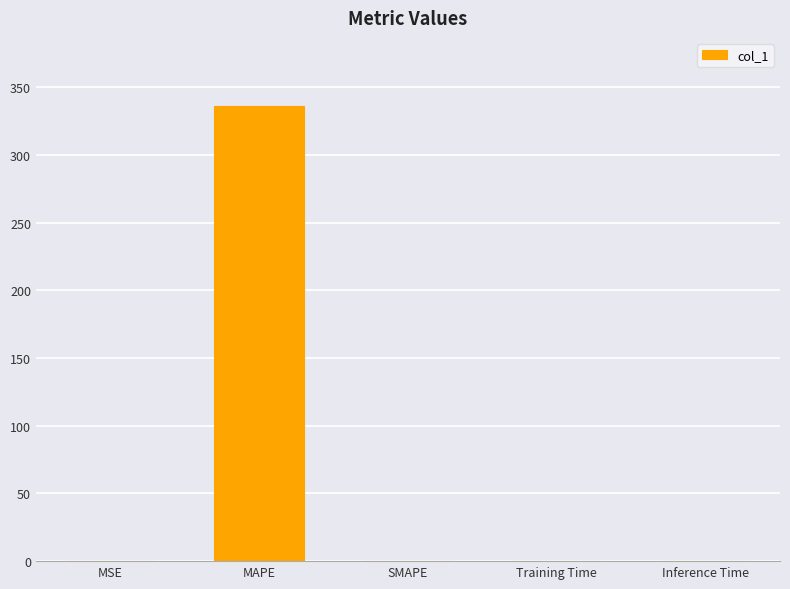

What is the change in value from MAPE to SMAPE?

-336.0